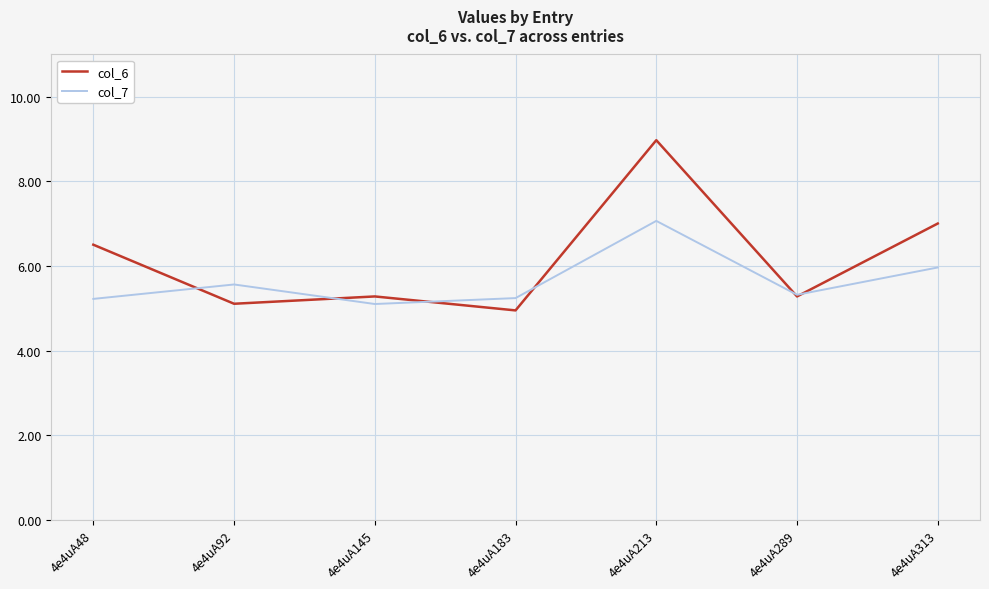

What is the difference between the maximum and minimum values in the col_7 series?

2.0